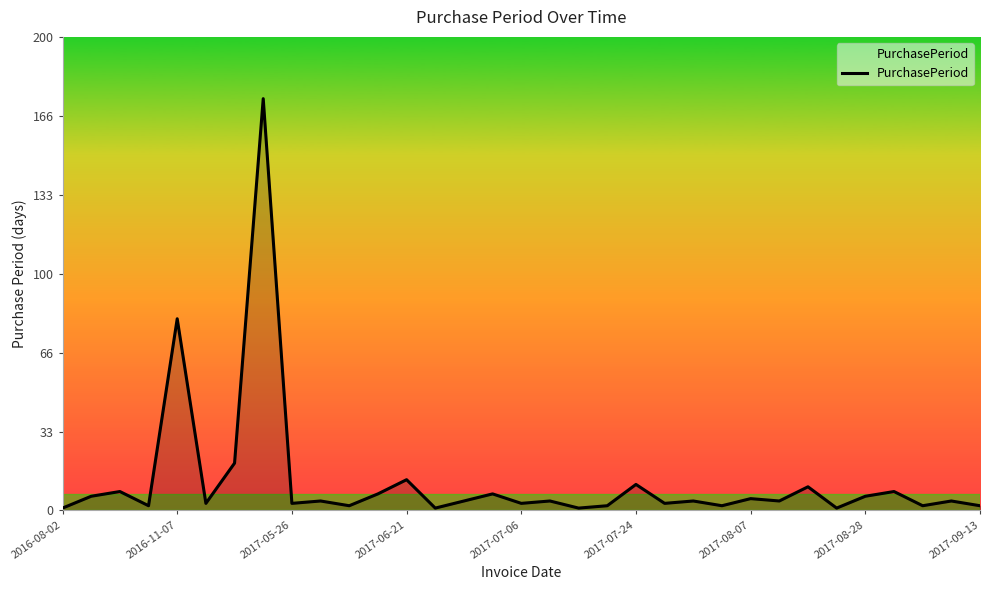

How many distinct data groups are displayed?

1